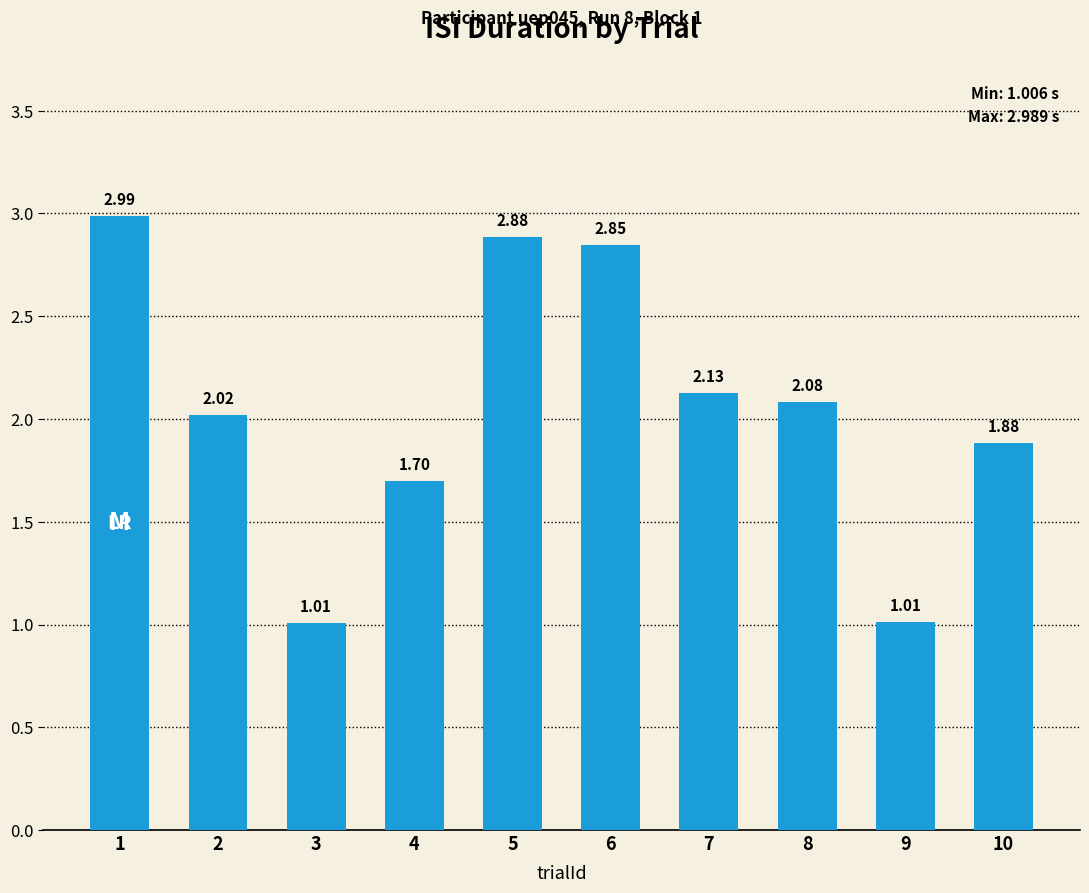

What is the difference between the values at 7 and 1?

0.9